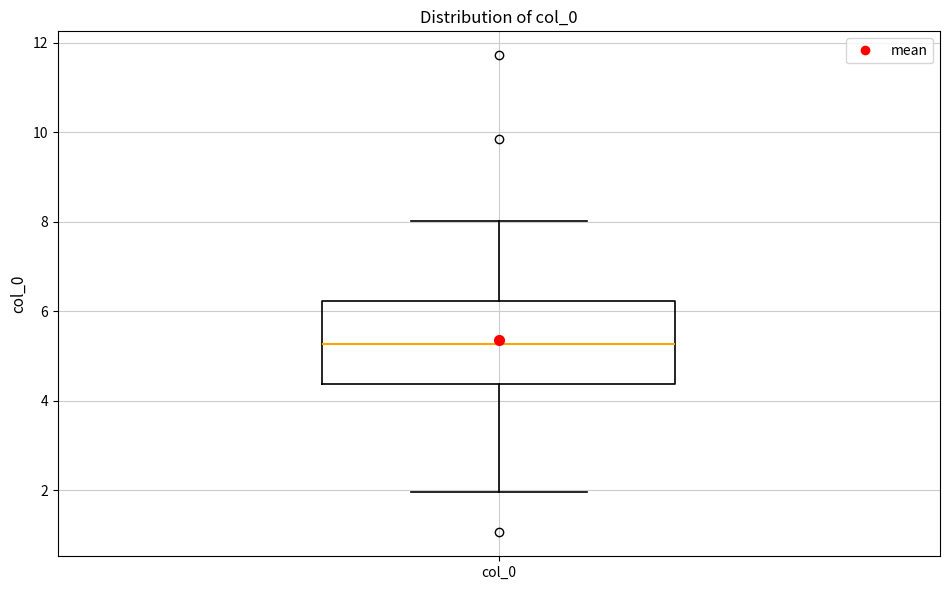

Read this box plot against the y-axis: the position of the median line, the range covered by the box, and the ends of both whiskers. The values are not printed on the chart, so give them approximately, as read against the axis.

median 5.2, box 4.4 to 6.2, whiskers 2.0 to 8.0